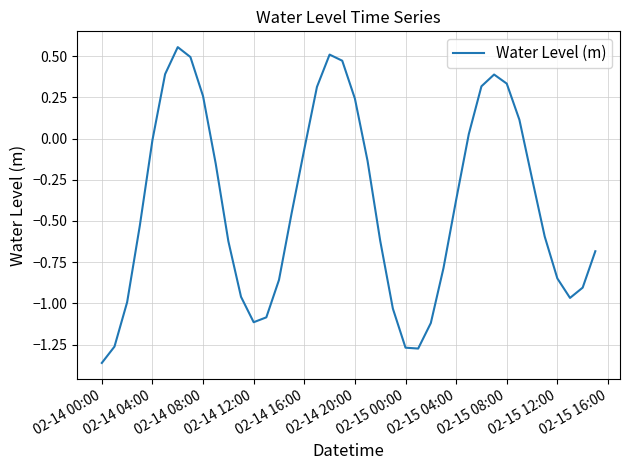

What is the difference between the maximum and minimum values?

1.9